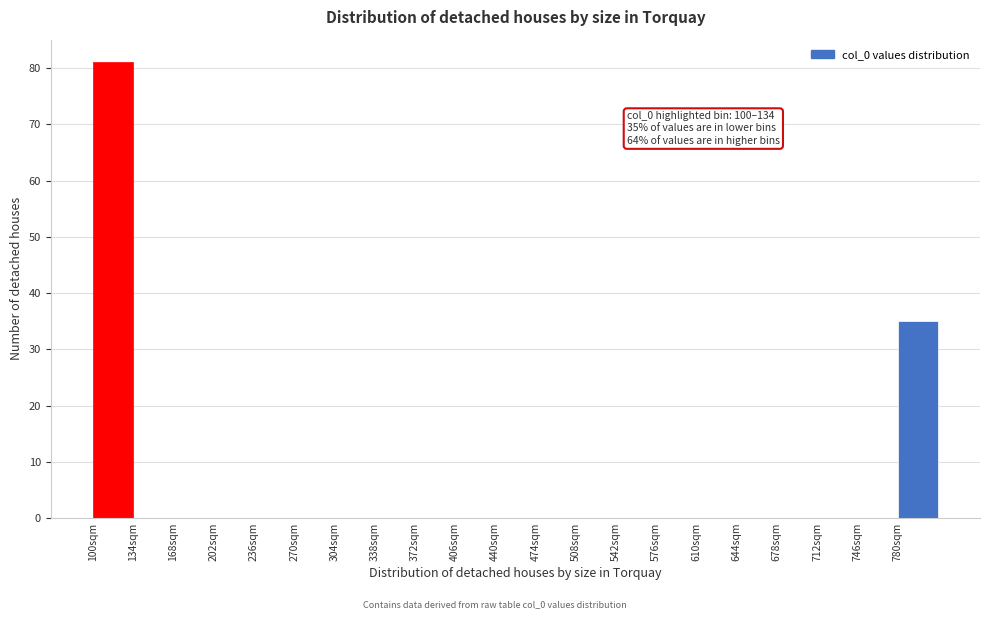

Which range on the x-axis has the tallest bar?

100 to 134